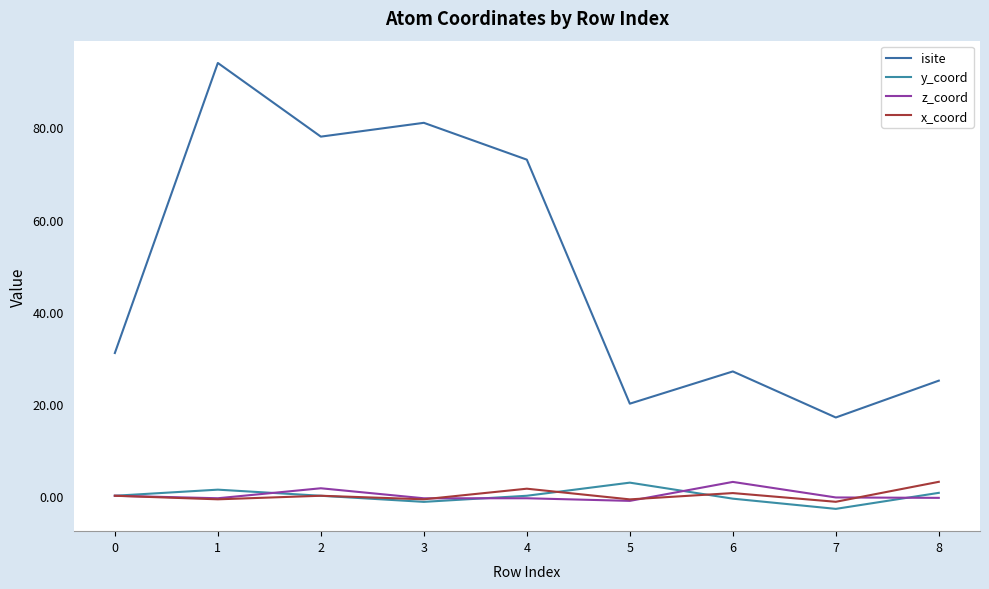

What is the lowest value of the y_coord series?

-2.8